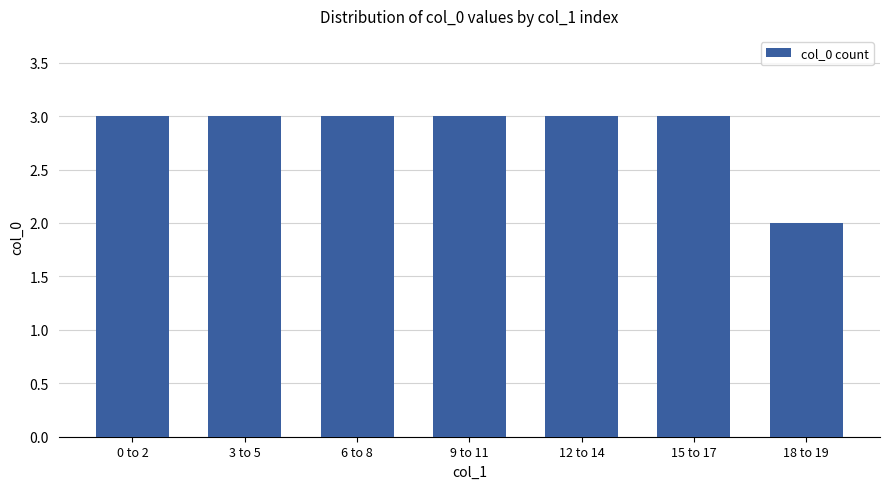

What is the average value?

3